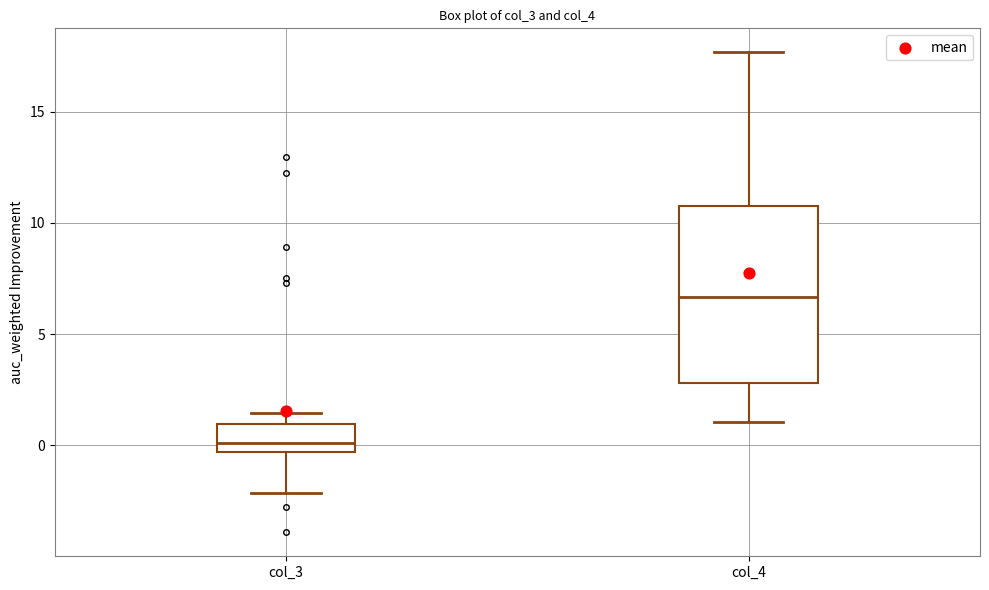

Which box is the tallest, from its lower edge to its upper edge?

col_4